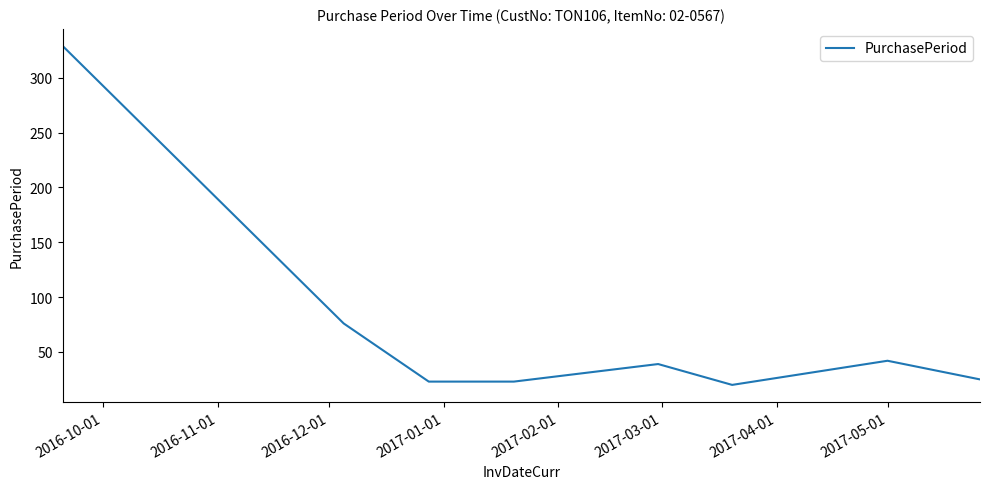

How many categories are shown in the chart?

8